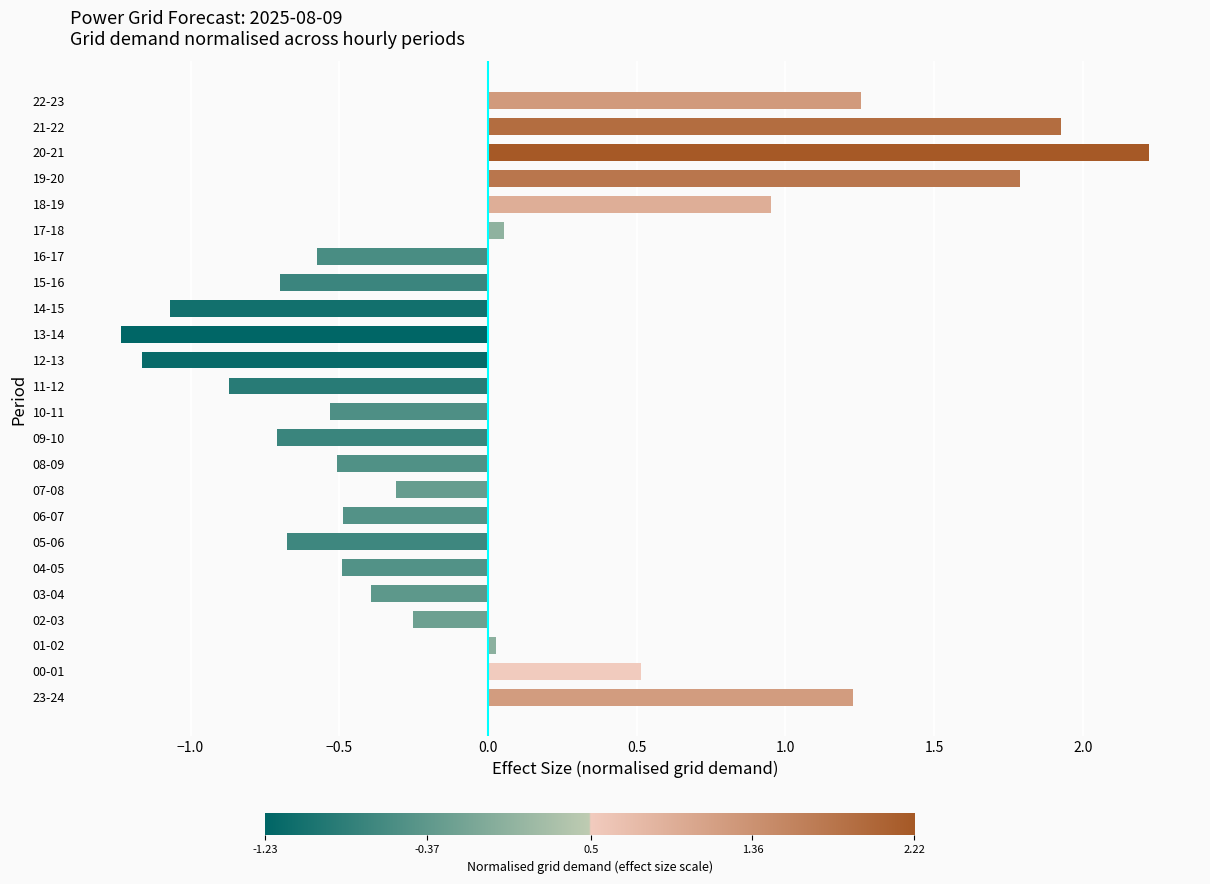

The value at 19-20 is 2.6. True or false?

False